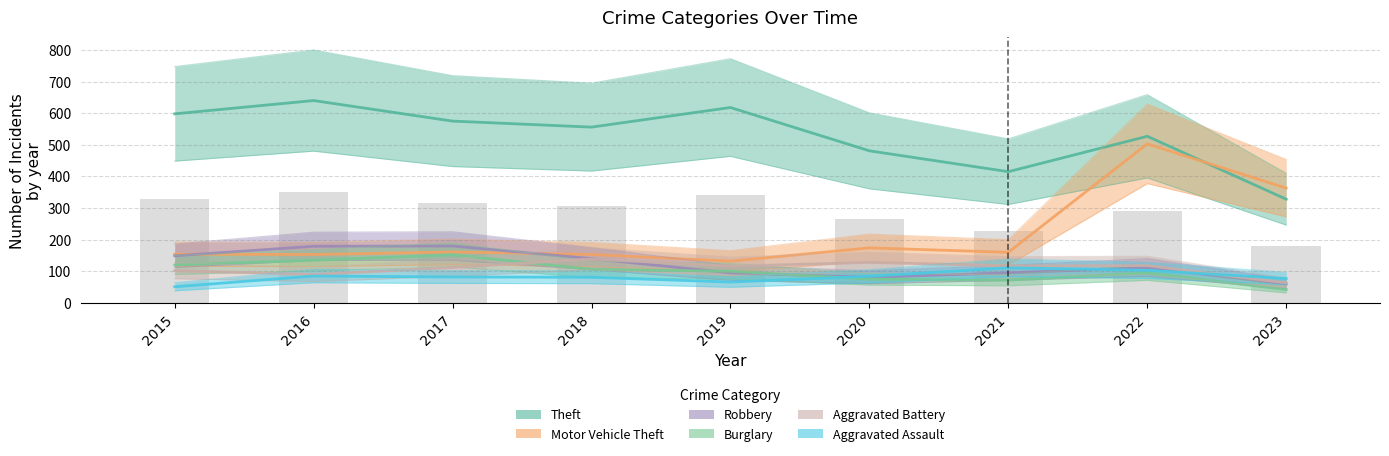

The value of Burglary at 2018 is 106. True or false?

True